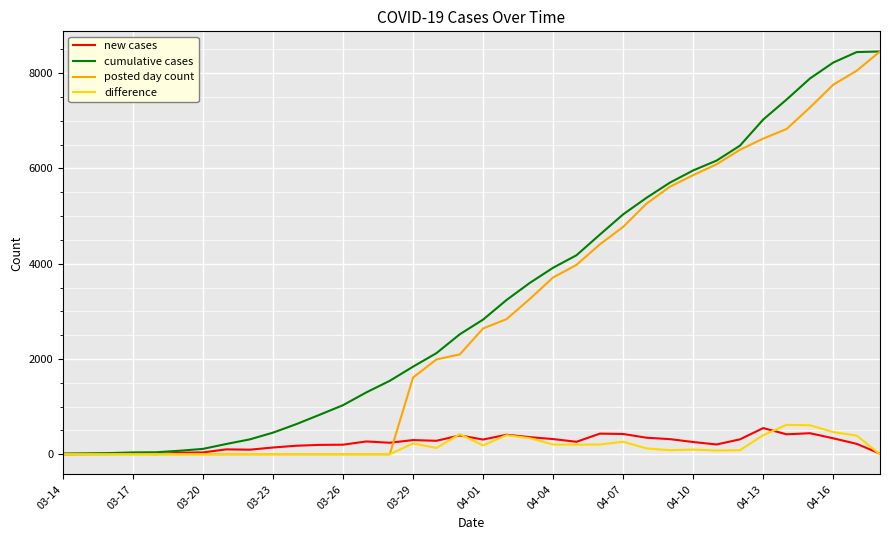

What is the difference between the maximum and minimum values in the posted day count series?

8457